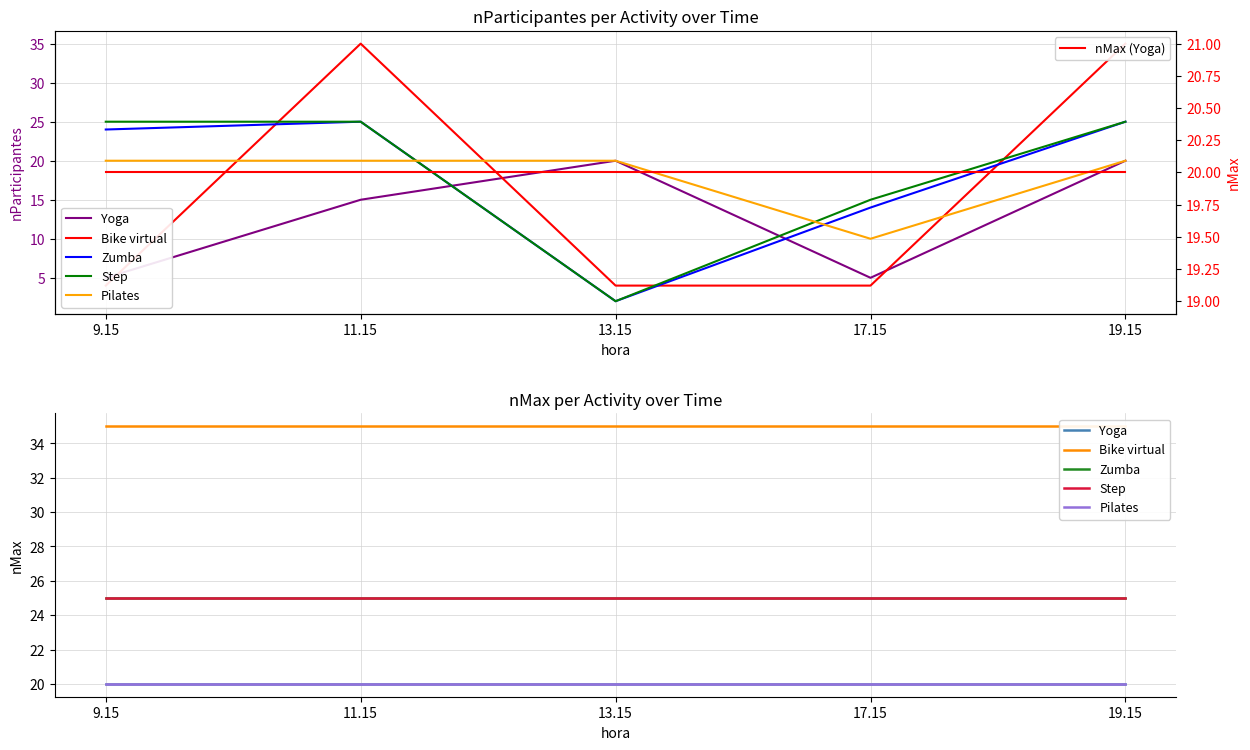

What is the label of the 4th point from the right?

11.15